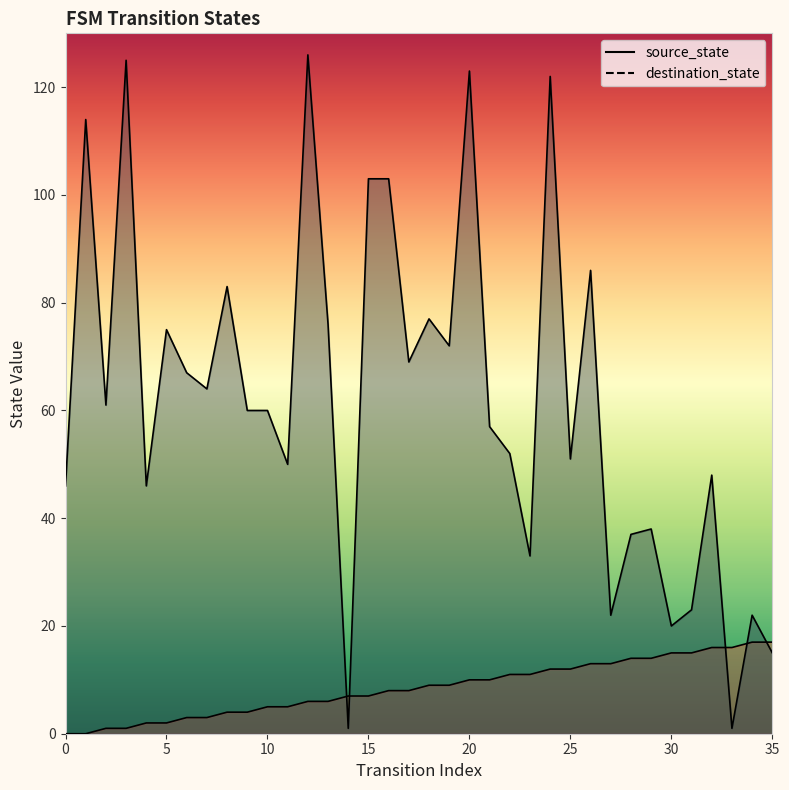

Reading left to right, extract all data points from this chart.

source_state: 0	0	1	1	2	2	3	3	4	4	5	5	6	6	7	7	8	8	9	9	10	10	11	11	12	12	13	13	14	14	15	15	16	16	17	17
destination_state: 46	114	61	125	46	75	67	64	83	60	60	50	126	76	1	103	103	69	77	72	123	57	52	33	122	51	86	22	37	38	20	23	48	1	22	15